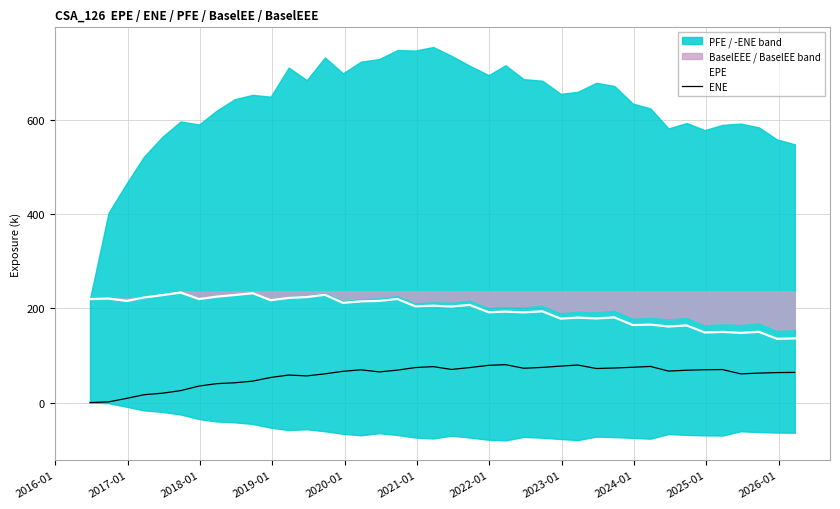

True or false: ENE and EPE intersect in this chart.

False